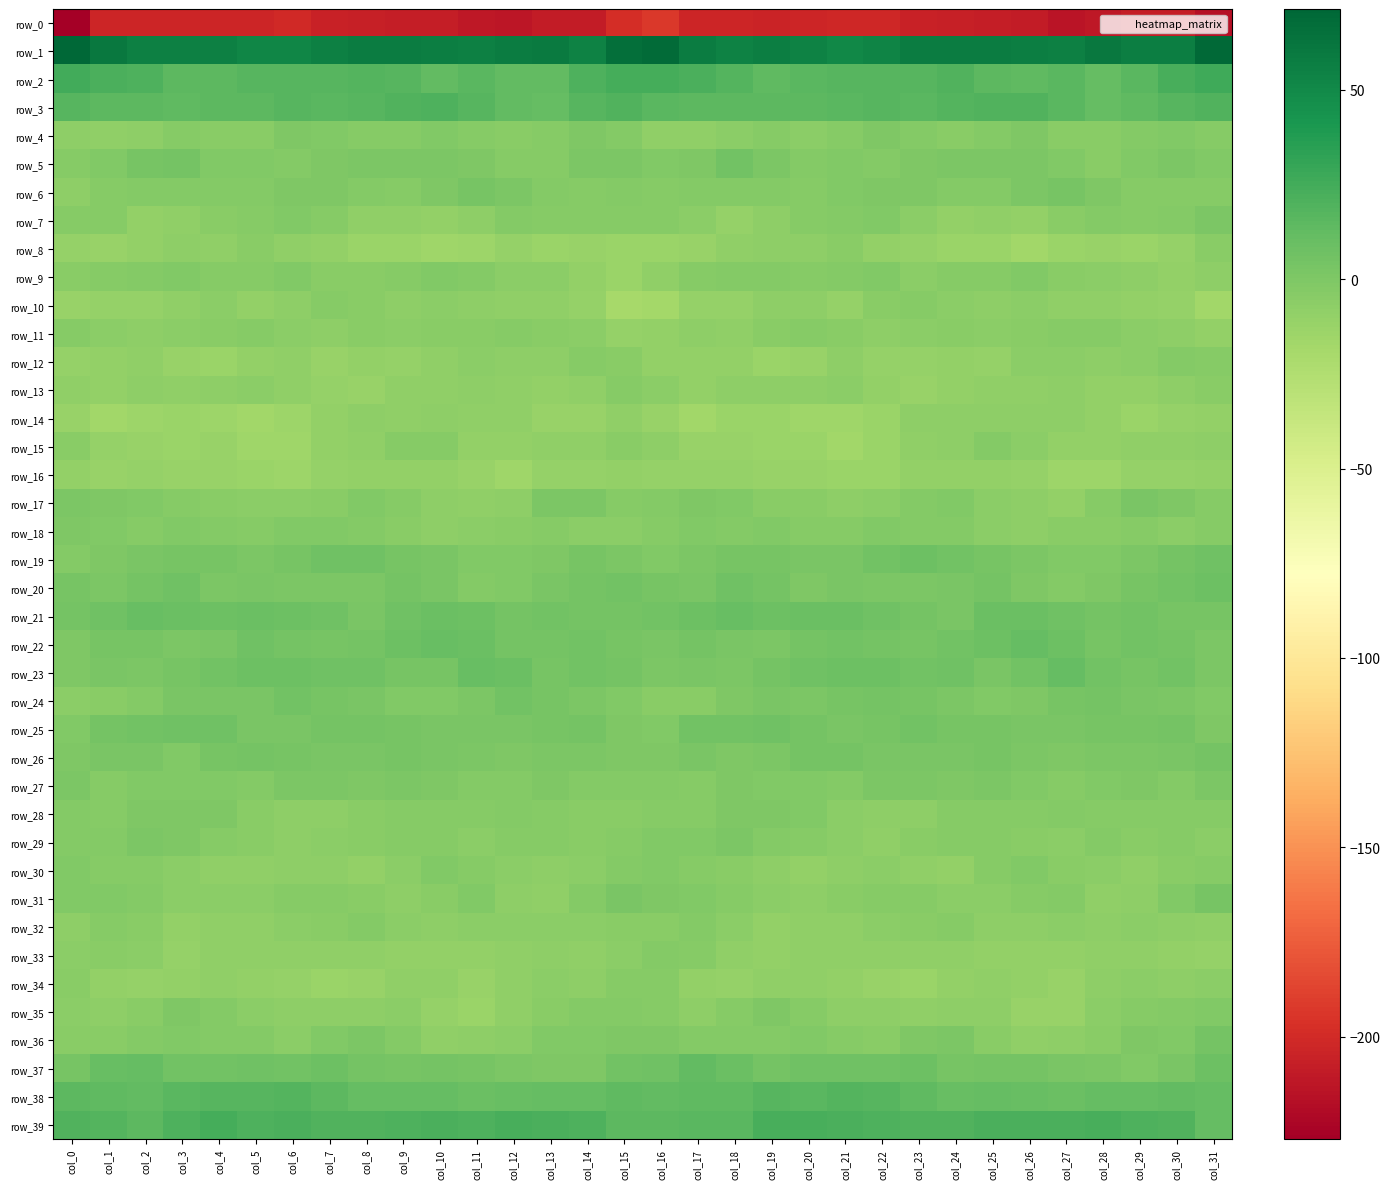

Where does the row_19 series first go above 1?

col_2